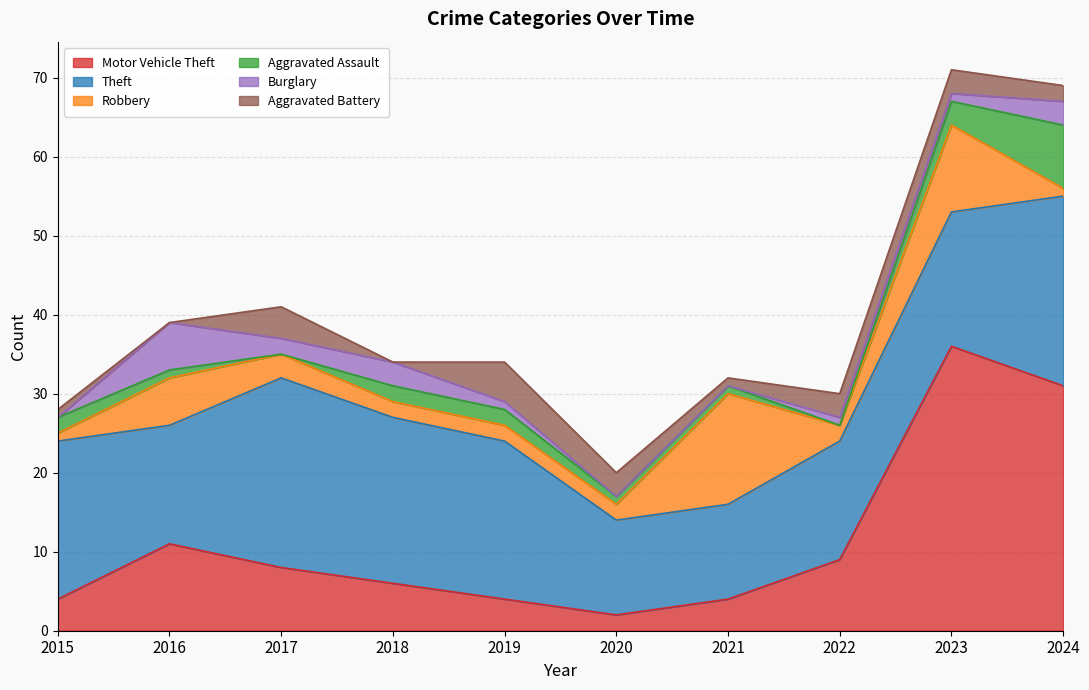

The value of Theft at 2020 is 12. True or false?

True